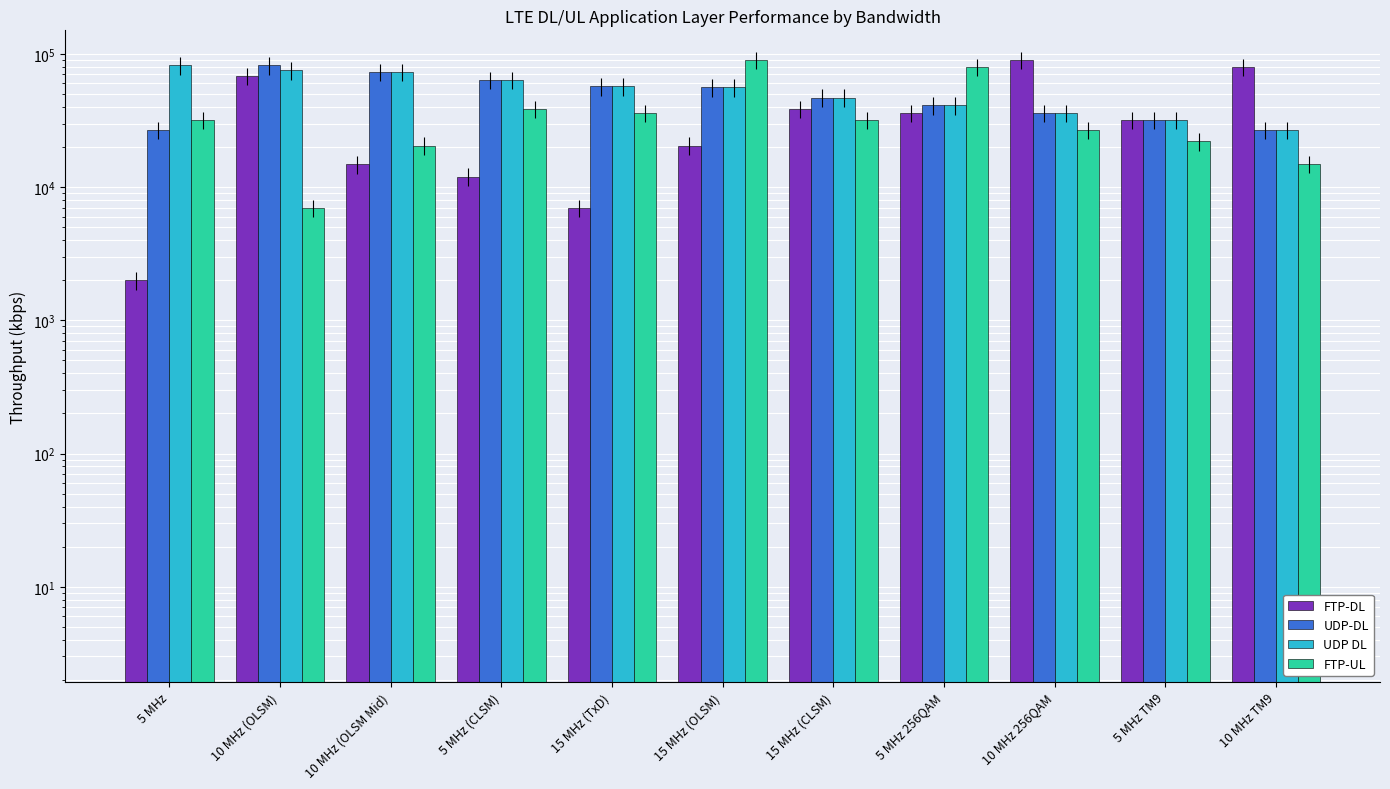

What is the sum of all UDP DL values?

590000